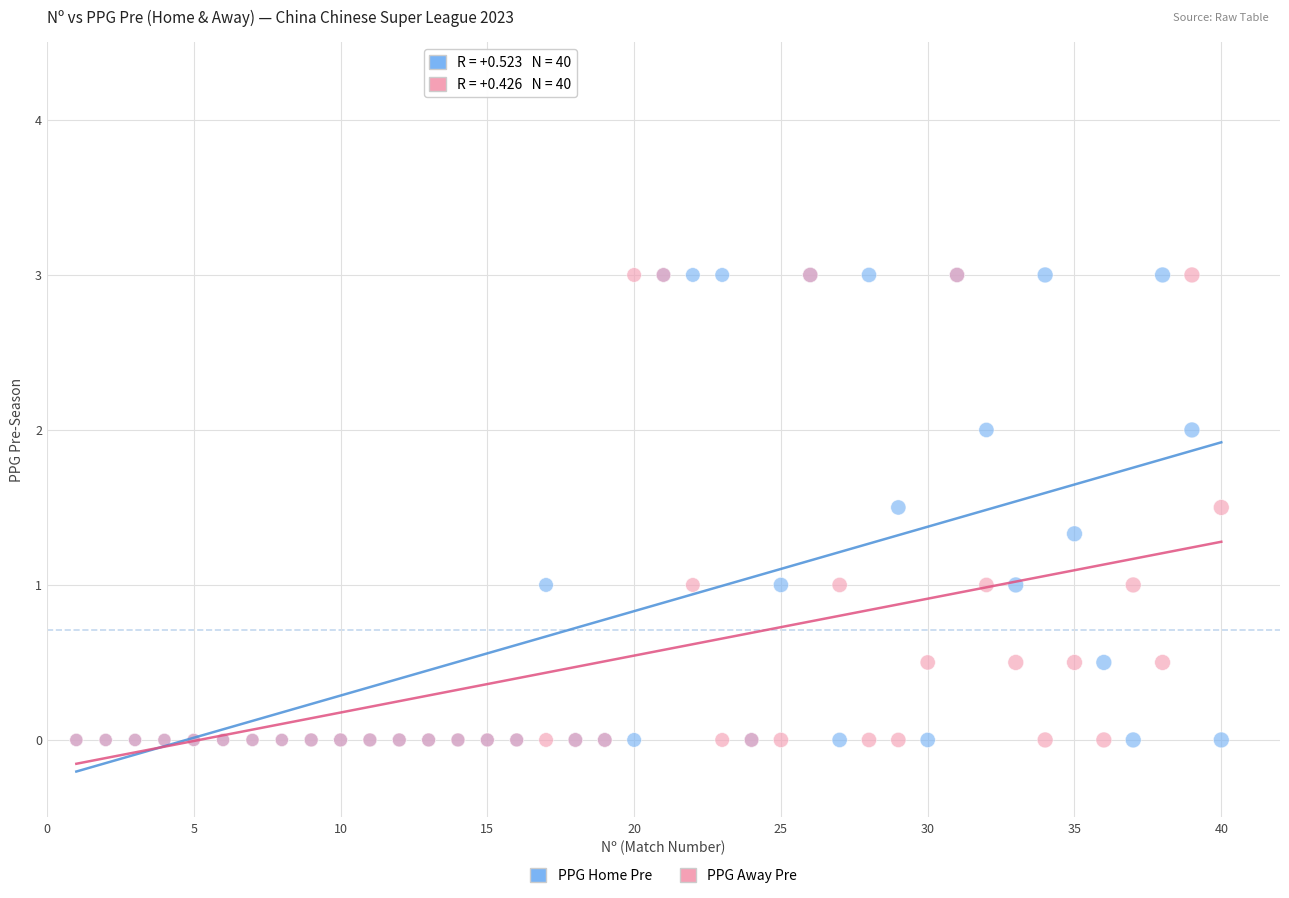

What are all the series names shown in the legend?

PPG Home Pre, PPG Away Pre